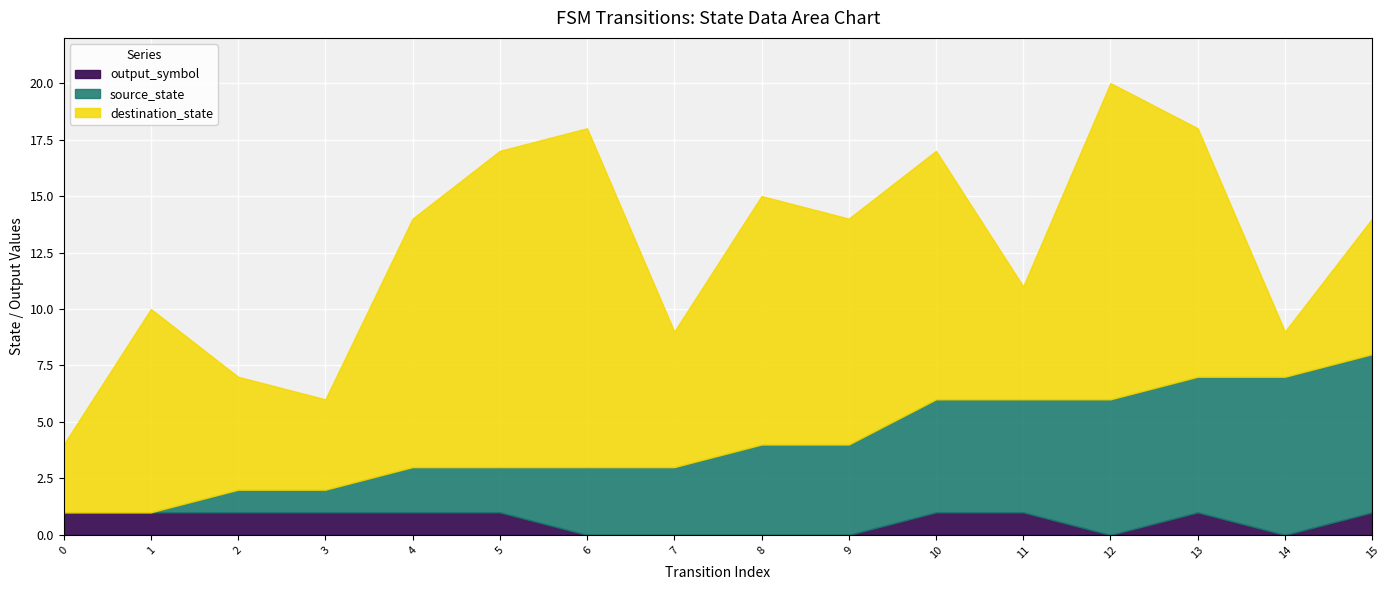

What is the value of the destination_state point at the 3rd from the left?

5